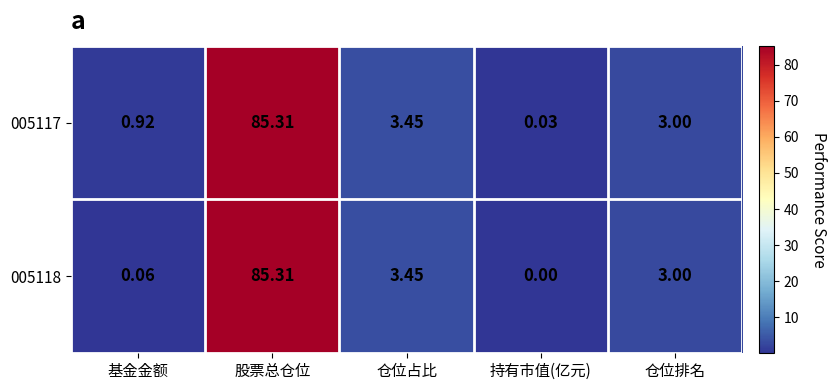

At which category is the sum across all series the highest?

股票总仓位